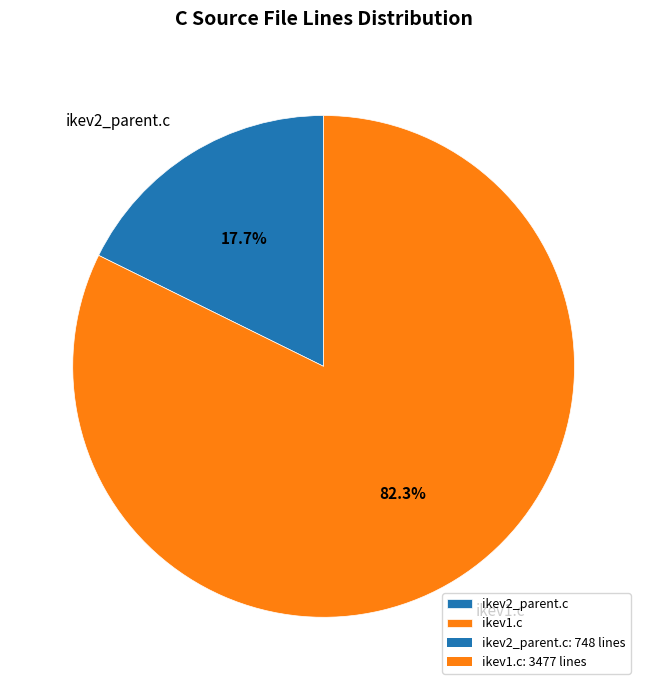

How many slices are in this pie chart?

2